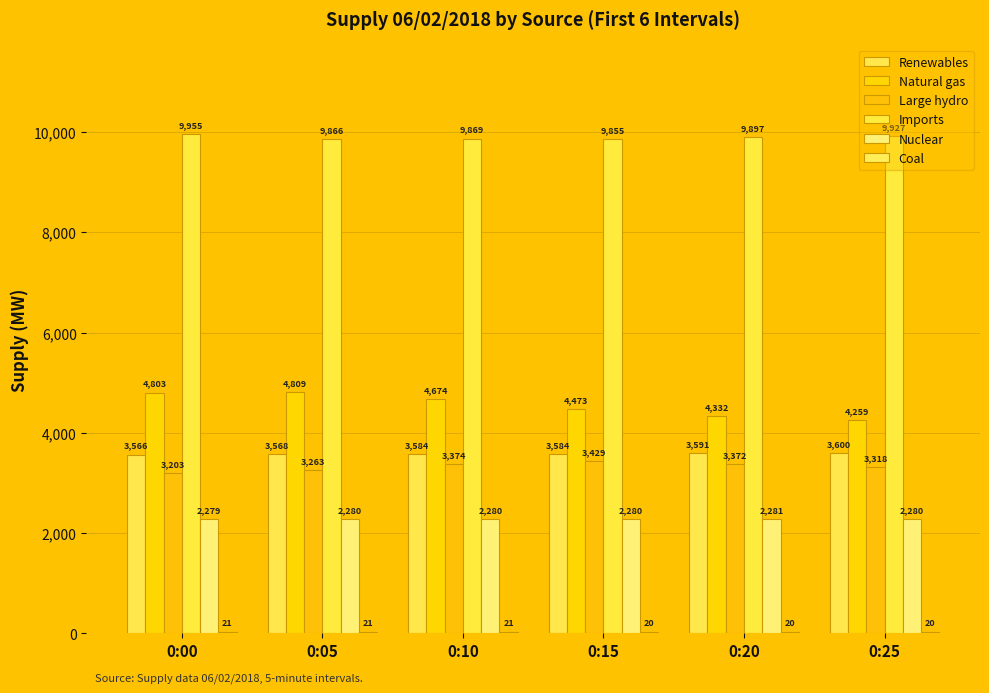

How many series are shown in this chart?

6